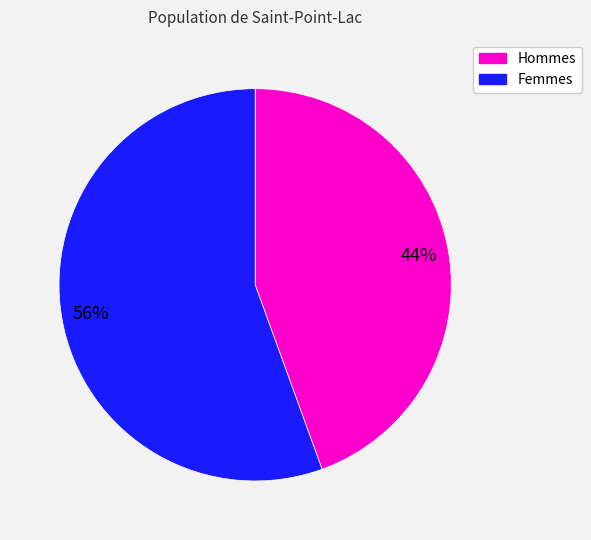

Does any single category account for the majority?

Yes